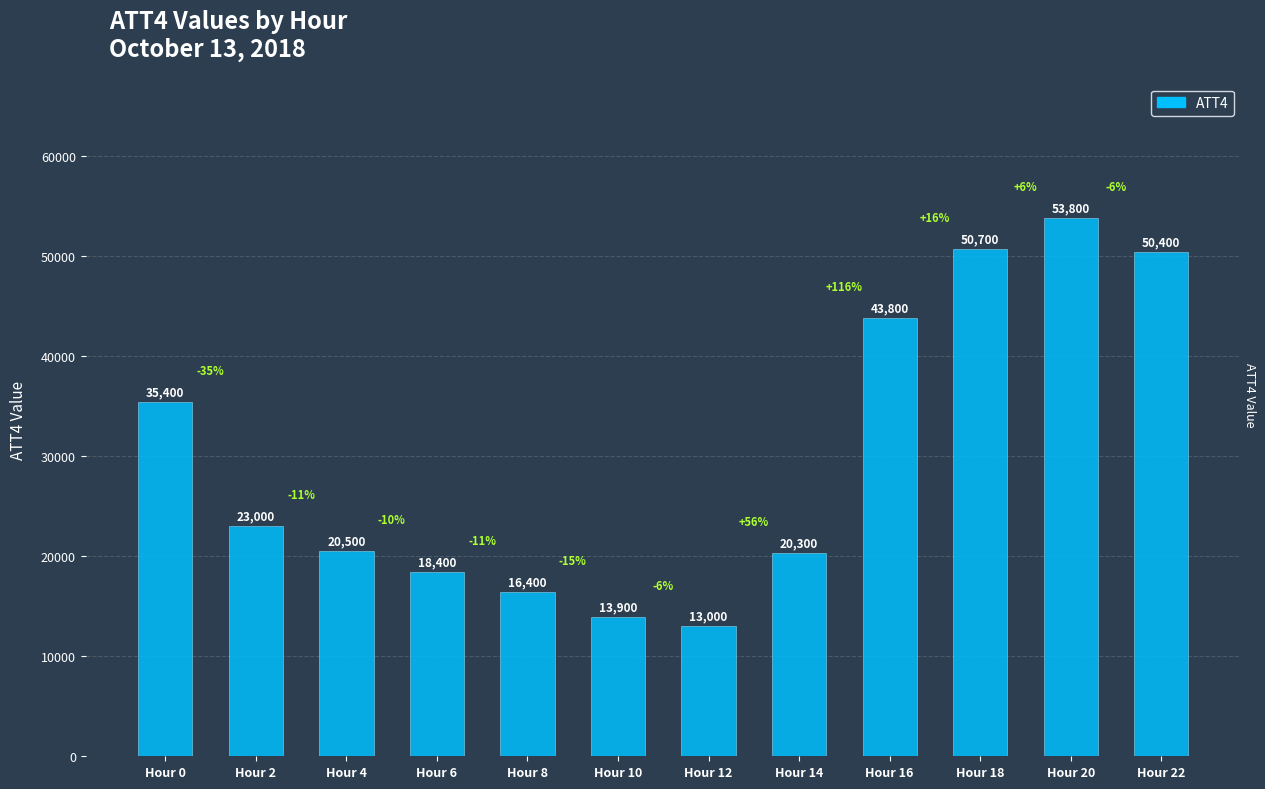

Rank the categories by value from lowest to highest.

Hour 12, Hour 10, Hour 8, Hour 6, Hour 14, Hour 4, Hour 2, Hour 0, Hour 16, Hour 22, Hour 18, Hour 20